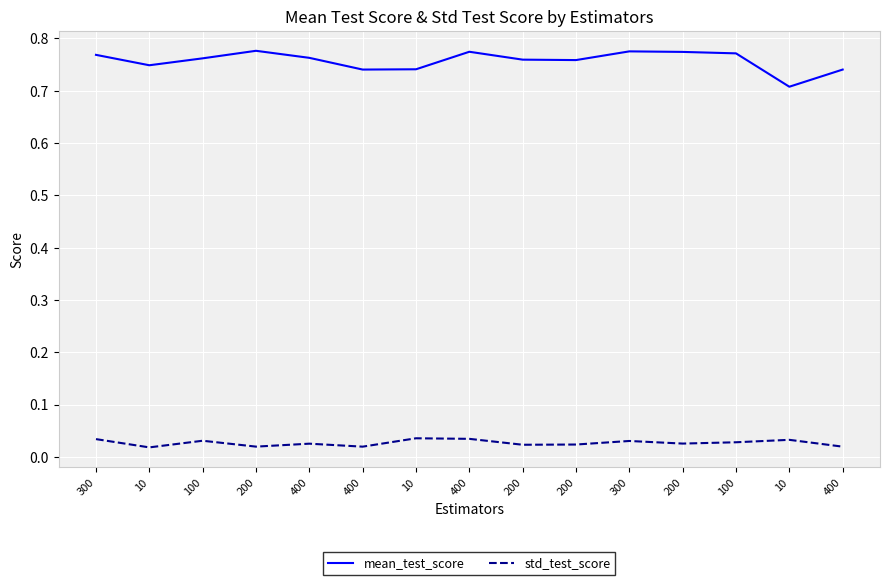

True or false: mean_test_score has more than 0 points higher than both neighbors.

True